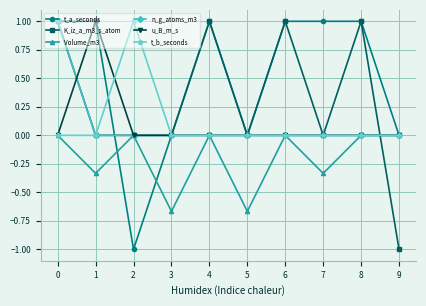

The t_a_seconds series shows 0.3 at 4. True or false?

False